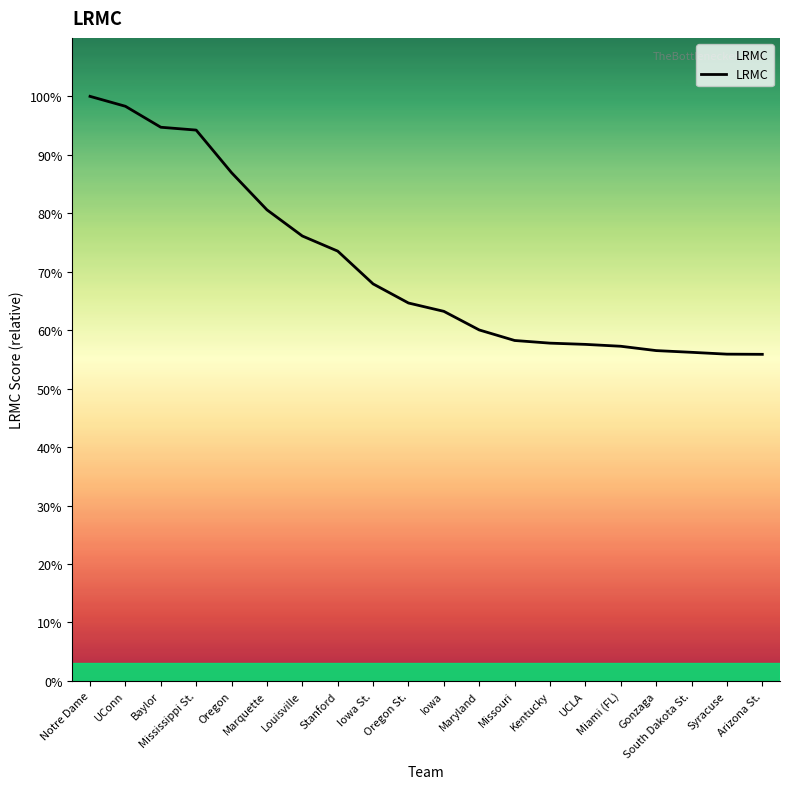

True or false: there are more than 0 points higher than both neighbors.

False